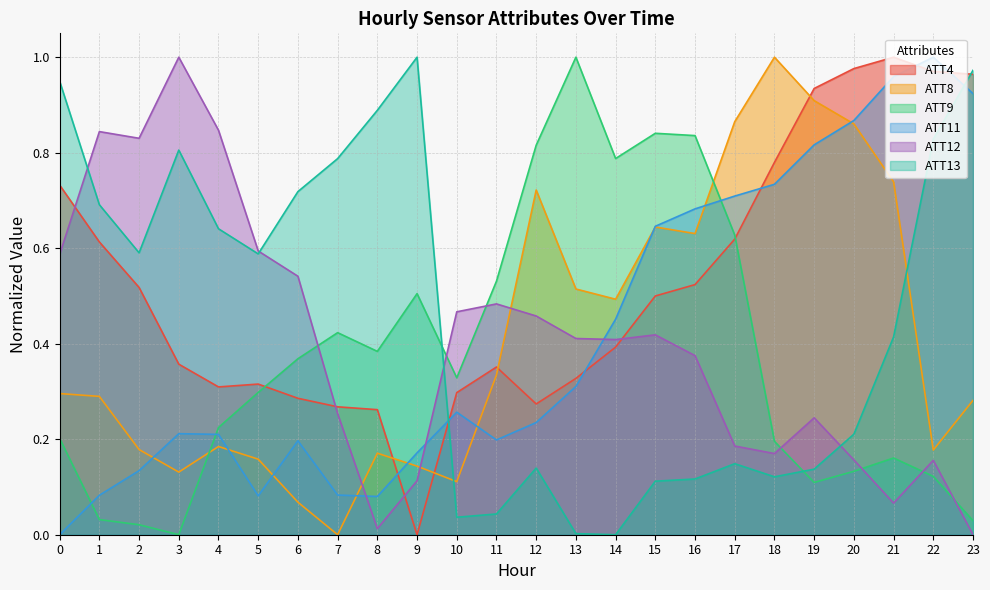

At which label is ATT13 closest to 0?

14